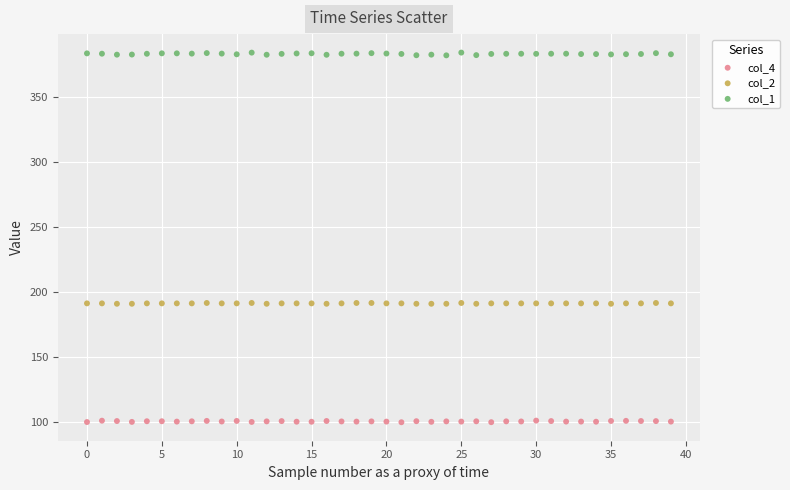

Across all data points, what is the range of Y values (max minus min)?

284.0